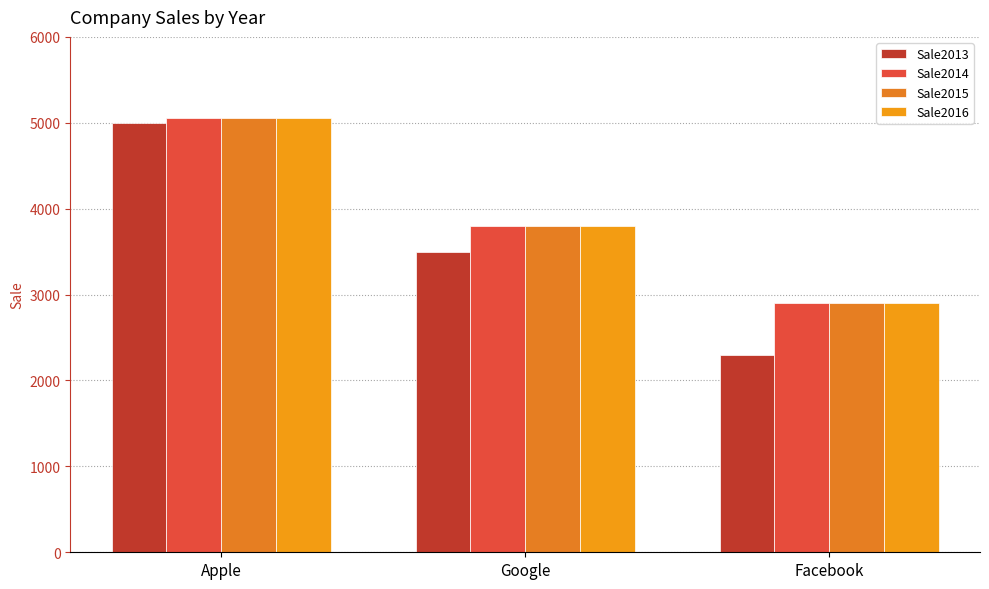

At how many categories does at least one series exceed 4372?

1